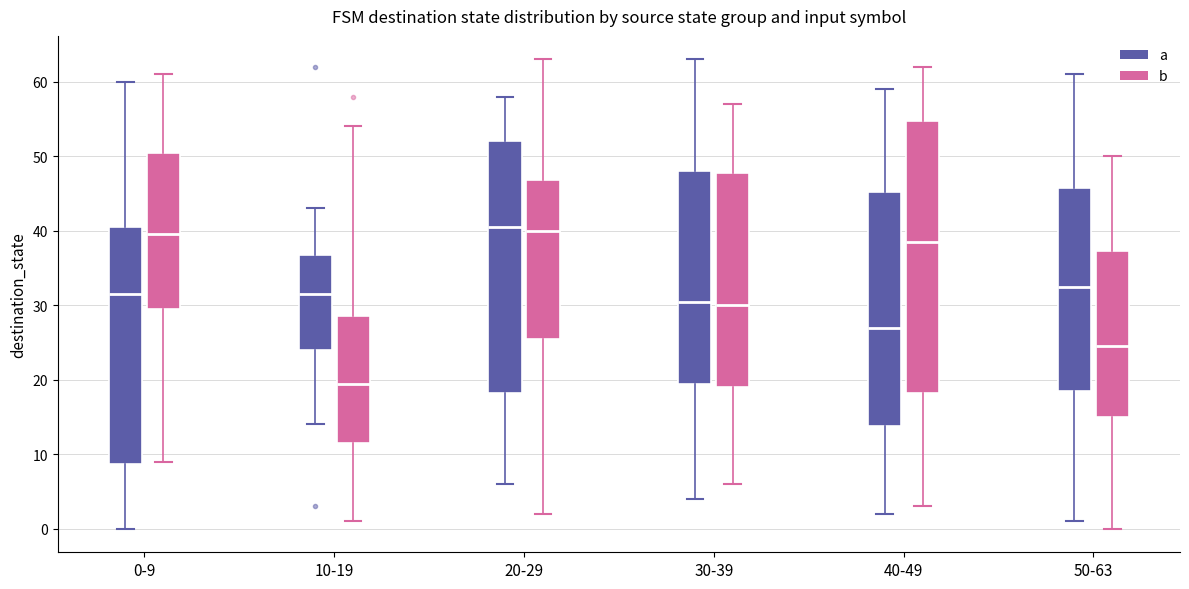

Reading left to right, read every box against the y-axis: the position of its median line, the range the box covers, and the ends of its whiskers. The values are not printed on the chart, so give them approximately, as read against the axis.

0-9 (a): median 32, box 9 to 41, whiskers 0 to 60
0-9 (b): median 40, box 30 to 51, whiskers 9 to 61
10-19 (a): median 32, box 24 to 37, whiskers 14 to 43
10-19 (b): median 20, box 12 to 29, whiskers 1 to 54
20-29 (a): median 41, box 18 to 52, whiskers 6 to 58
20-29 (b): median 40, box 26 to 47, whiskers 2 to 63
30-39 (a): median 31, box 20 to 48, whiskers 4 to 63
30-39 (b): median 30, box 19 to 48, whiskers 6 to 57
40-49 (a): median 27, box 14 to 45, whiskers 2 to 59
40-49 (b): median 39, box 18 to 55, whiskers 3 to 62
50-63 (a): median 33, box 19 to 46, whiskers 1 to 61
50-63 (b): median 25, box 15 to 37, whiskers 0 to 50